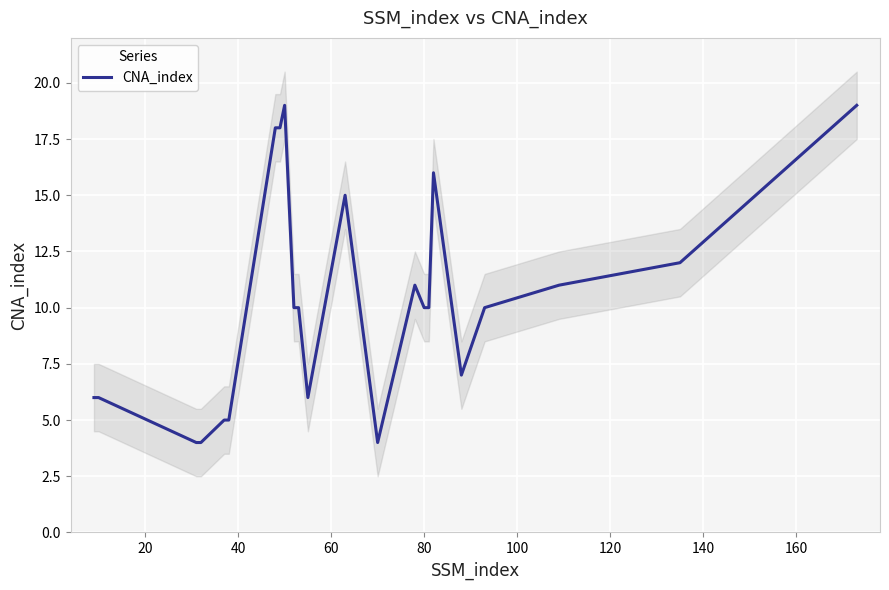

What is the minimum value for CNA_index?

4